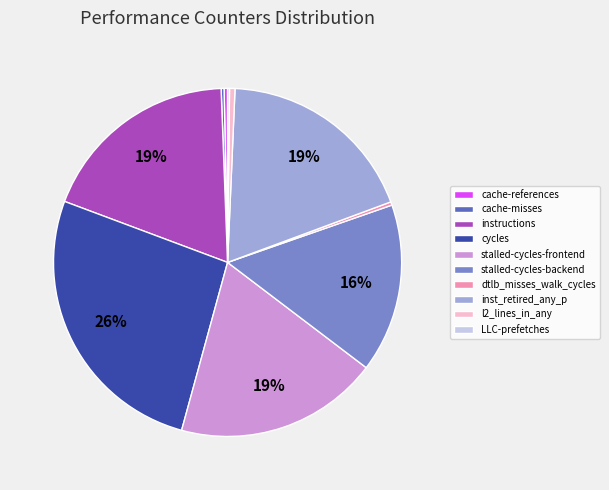

To the nearest percent, what is the average slice percentage?

10%